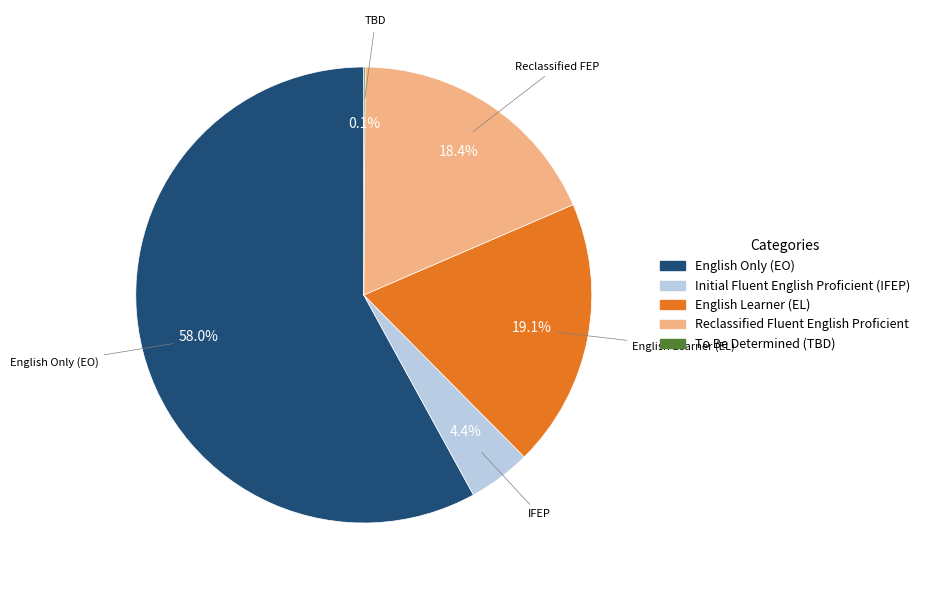

To the nearest percent, what is the difference between the largest and smallest slice percentages?

58%